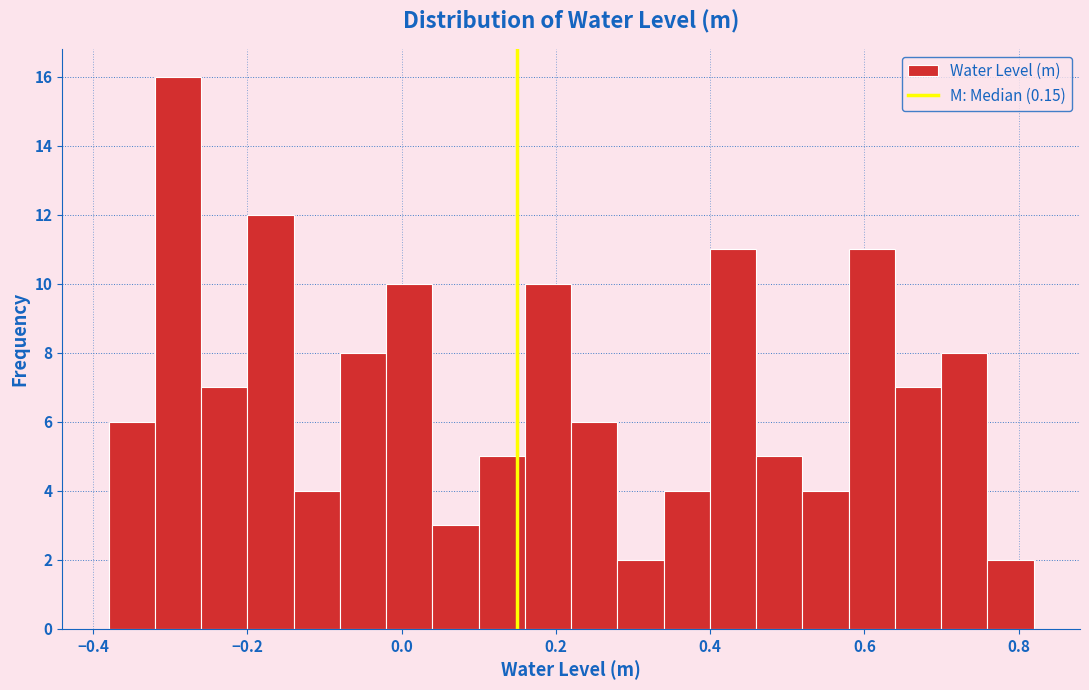

Read against the x-axis, roughly where is the centre of the tallest bar?

-0.30